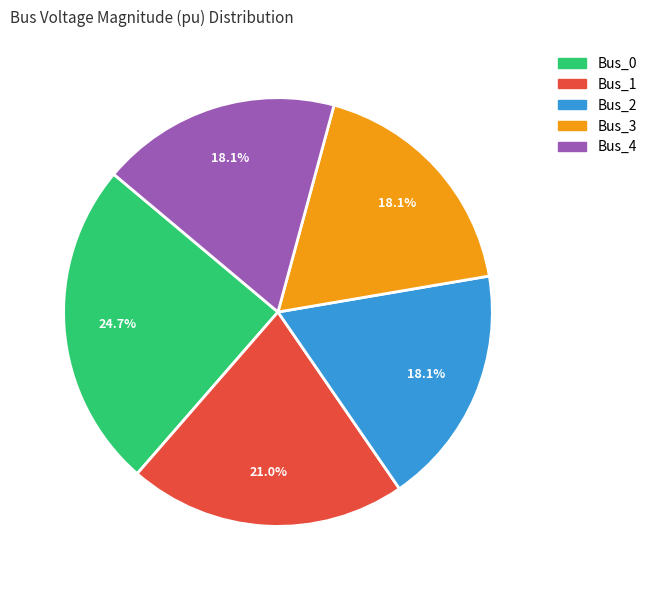

To the nearest percent, what is the combined percentage of Bus_3 and Bus_1?

39%